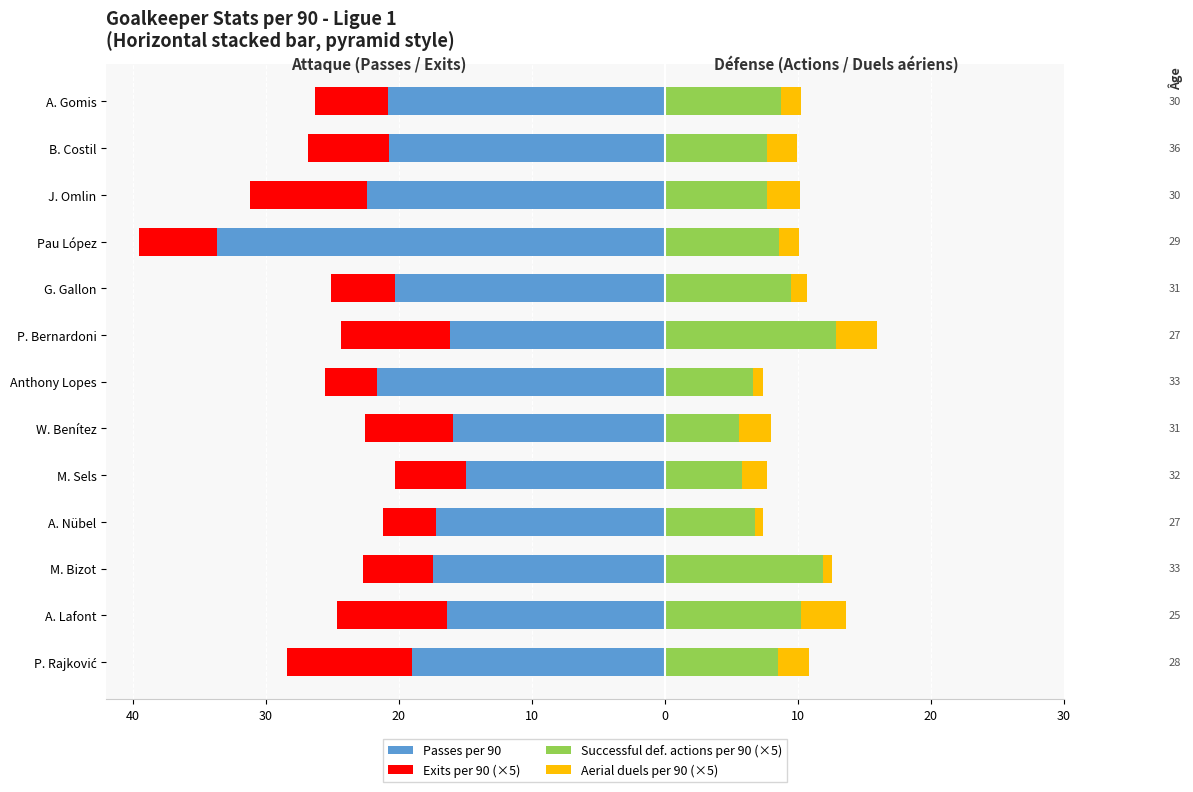

What is the value of the Exits per 90 (×5) bar at the 10th from the left?

-5.8